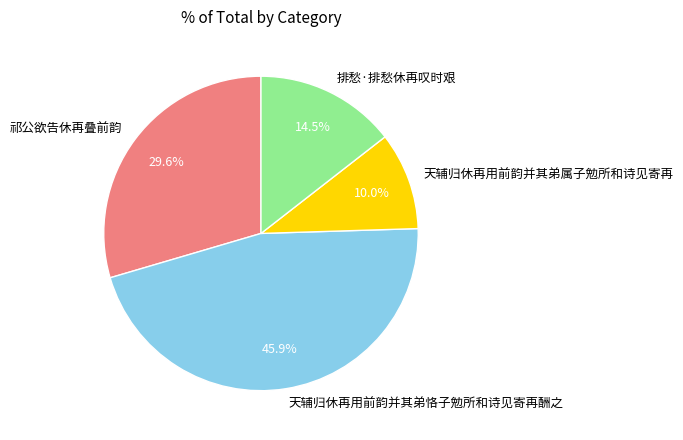

To the nearest percent, what portion does 天辅归休再用前韵并其弟属子勉所和诗见寄再 represent?

10%